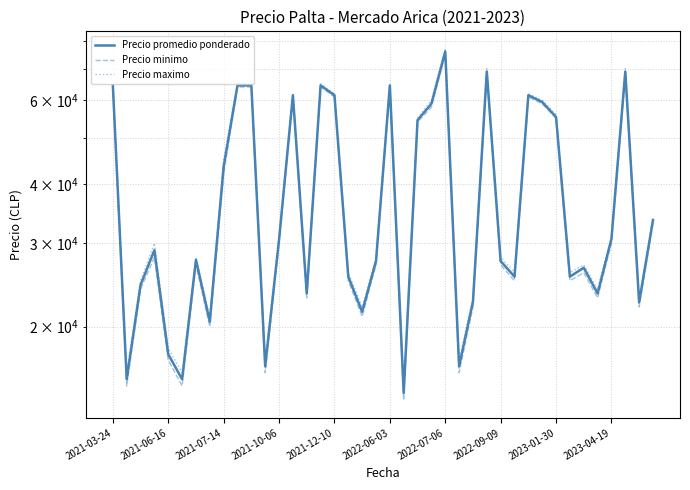

Rank the series by their average value, from highest to lowest.

Precio maximo, Precio promedio ponderado, Precio minimo